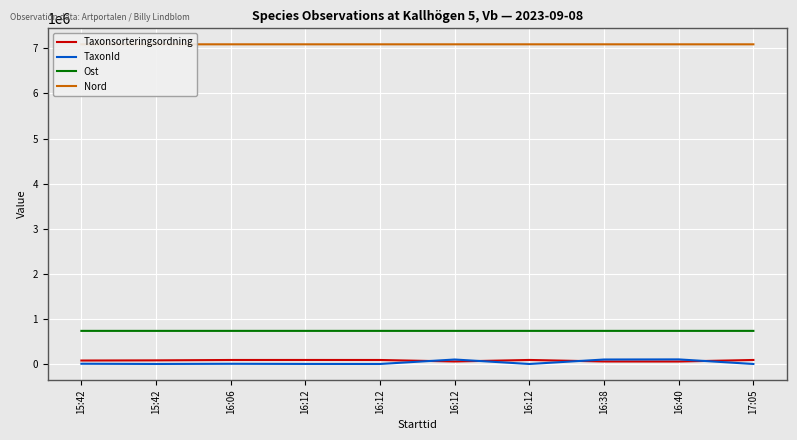

Which series has the widest spread of values?

TaxonId